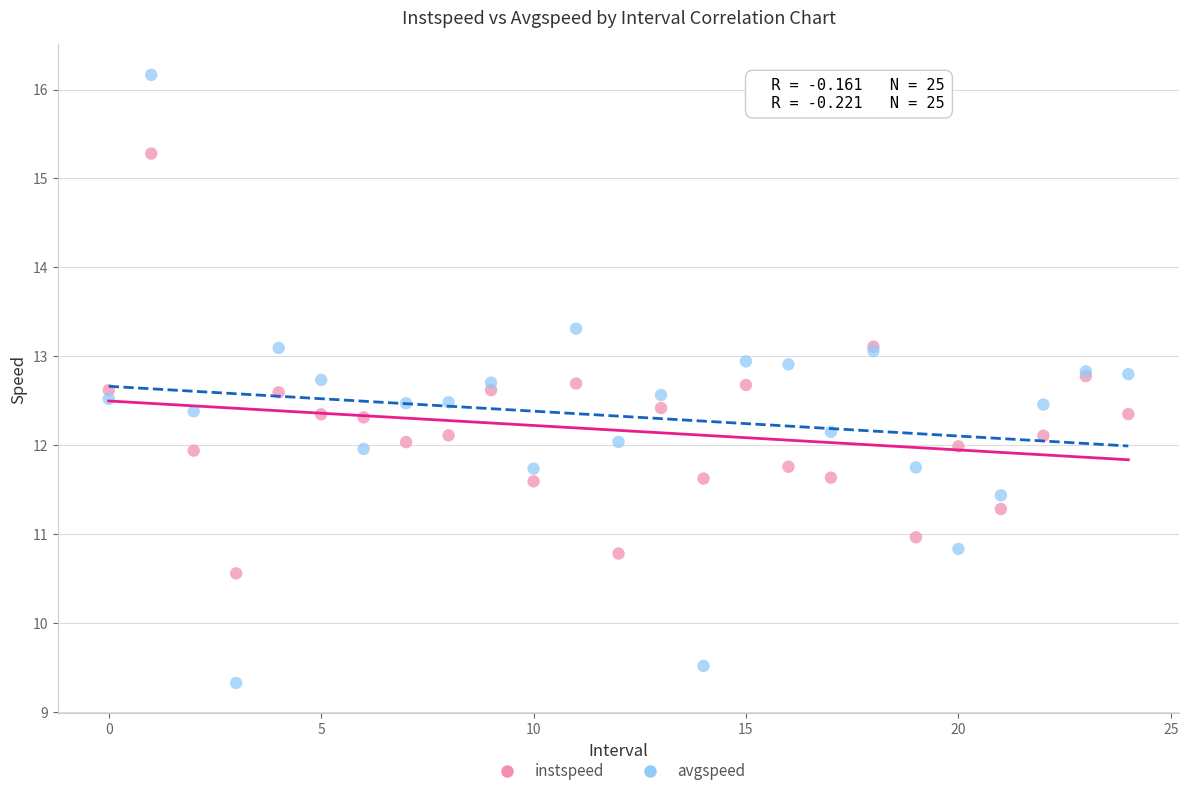

Which series has the largest Y range (max minus min)?

avgspeed